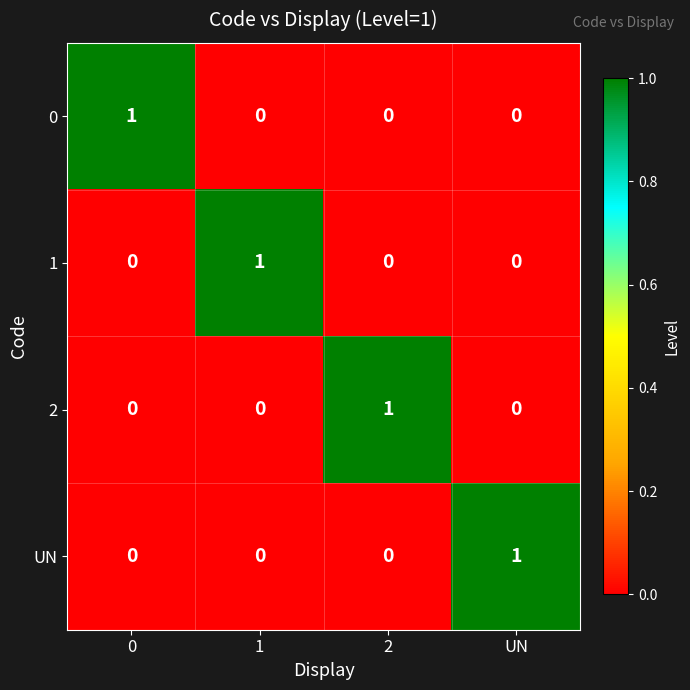

At how many categories does at least one series exceed 0?

4